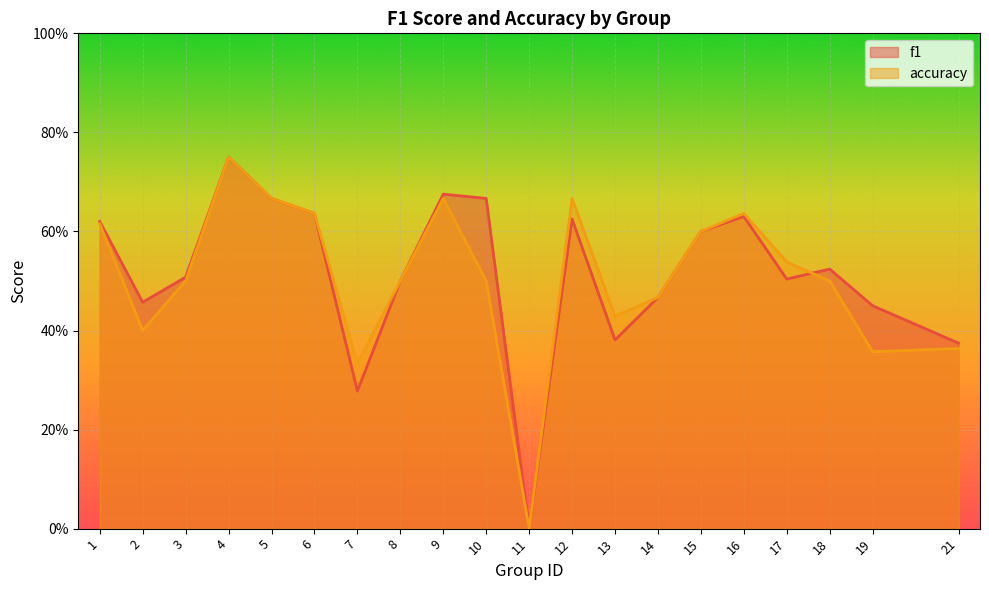

Which series has the largest total across all categories?

f1